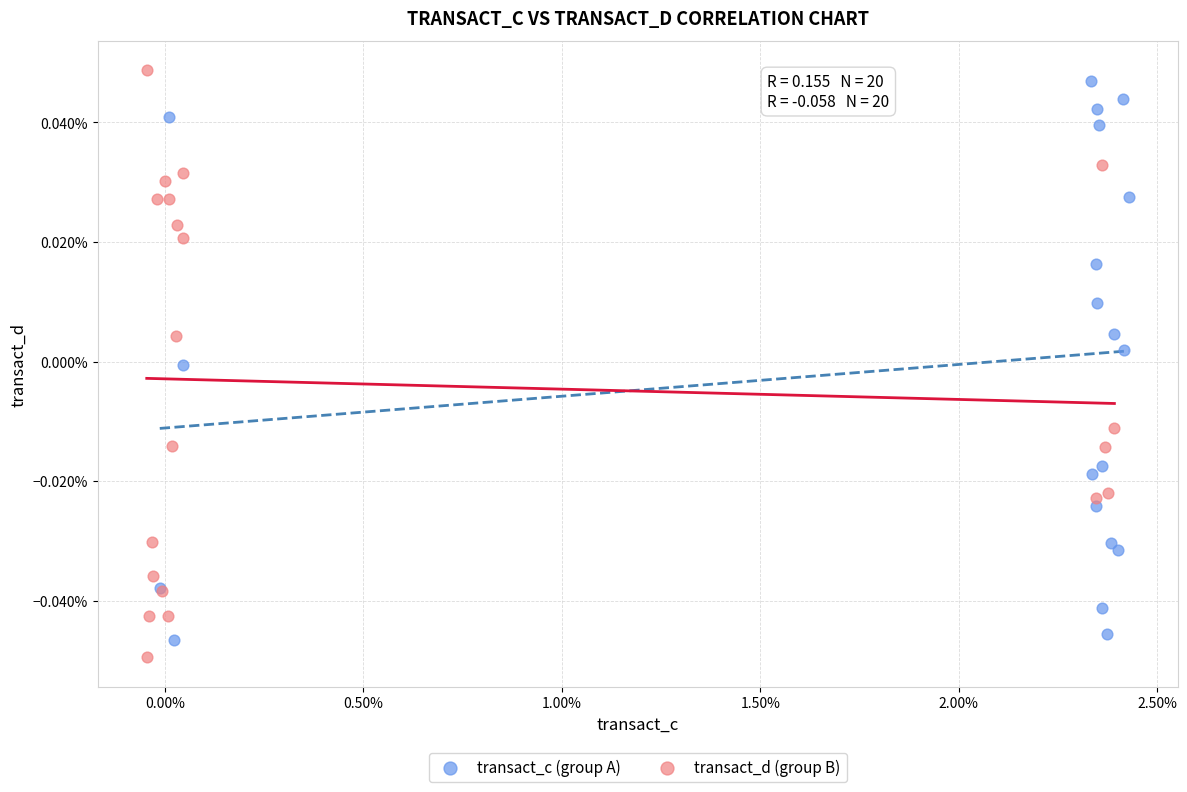

What are all the series names shown in the legend?

transact_c (group A), transact_d (group B)